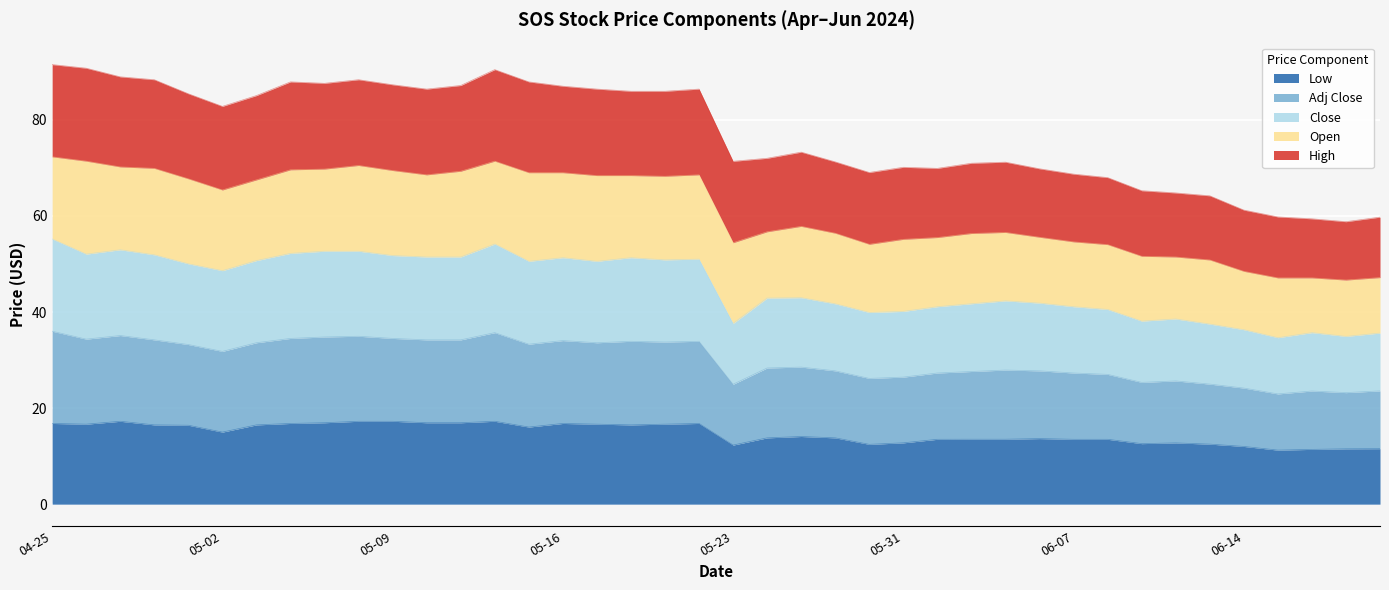

Does the chart display data point markers on the line(s)?

No